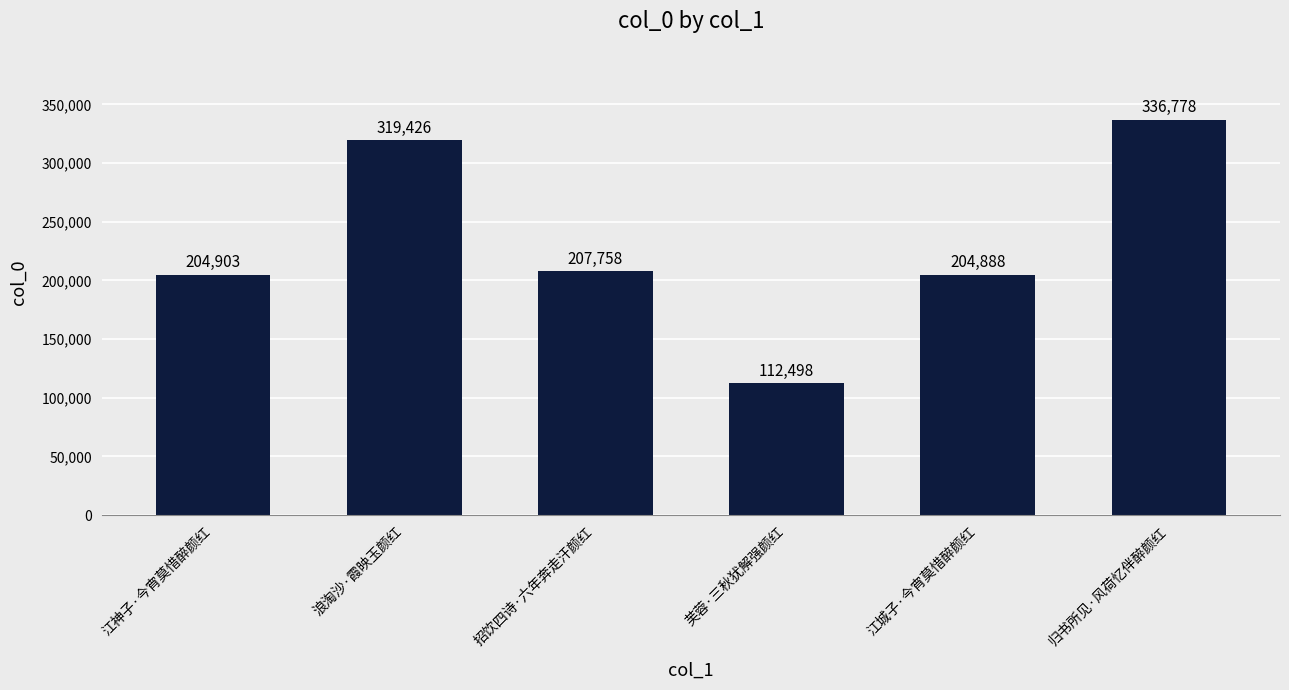

Approximately how many times larger is the value at 江神子·今宵莫惜醉颜红 compared to 归书所见·风荷忆伴醉颜红?

0.6